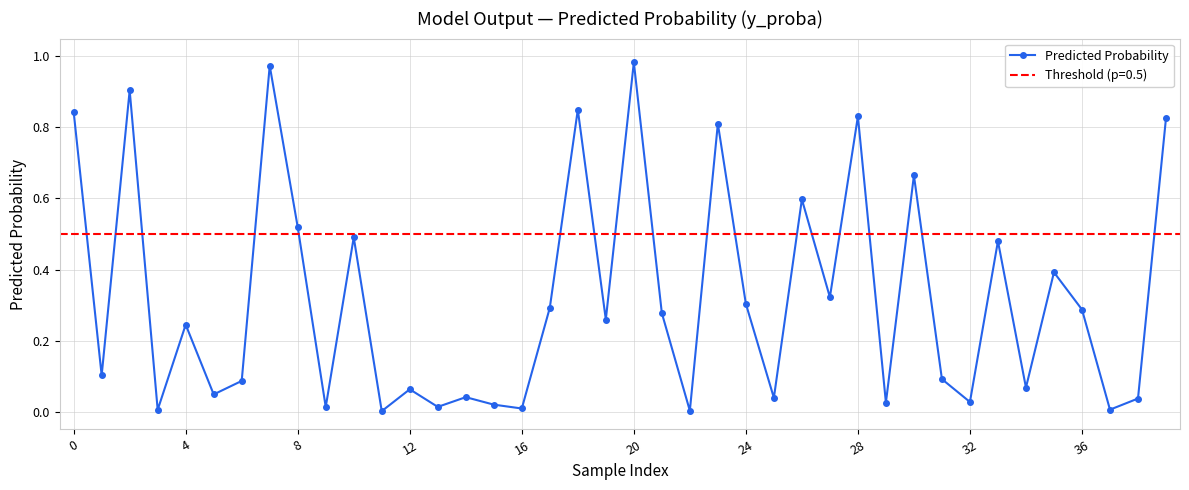

The value at 16 is 0.0. True or false?

False